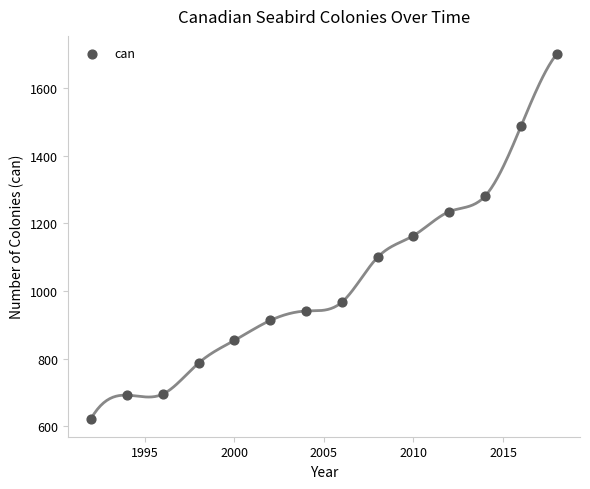

What is the range of Y values (max minus min)?

1078